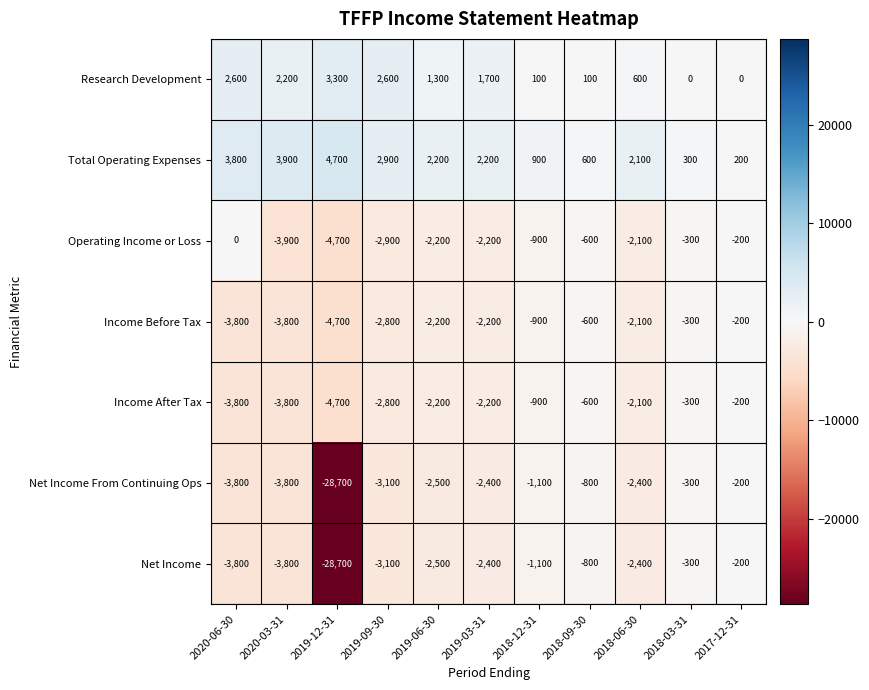

What is the sum of all Research Development values?

14500